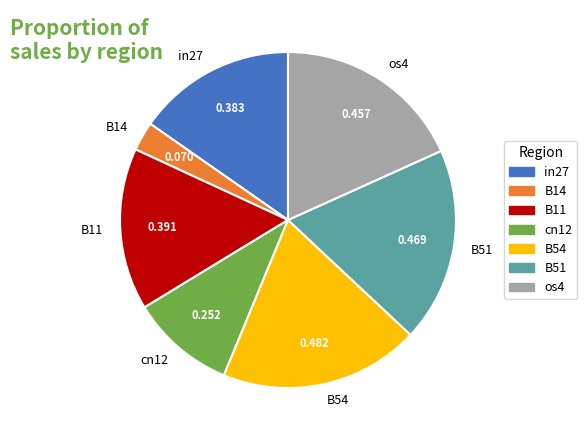

Which has a higher value, B14 or B11?

B11